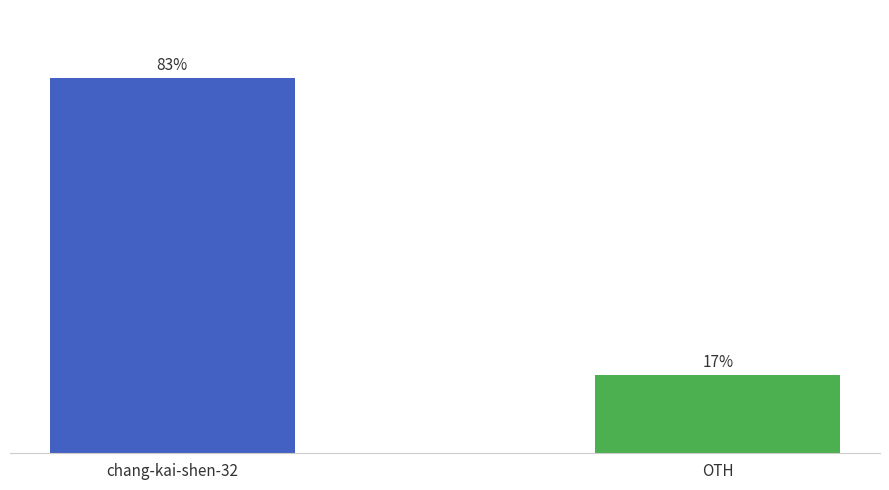

Between chang-kai-shen-32 and OTH, which is larger?

chang-kai-shen-32